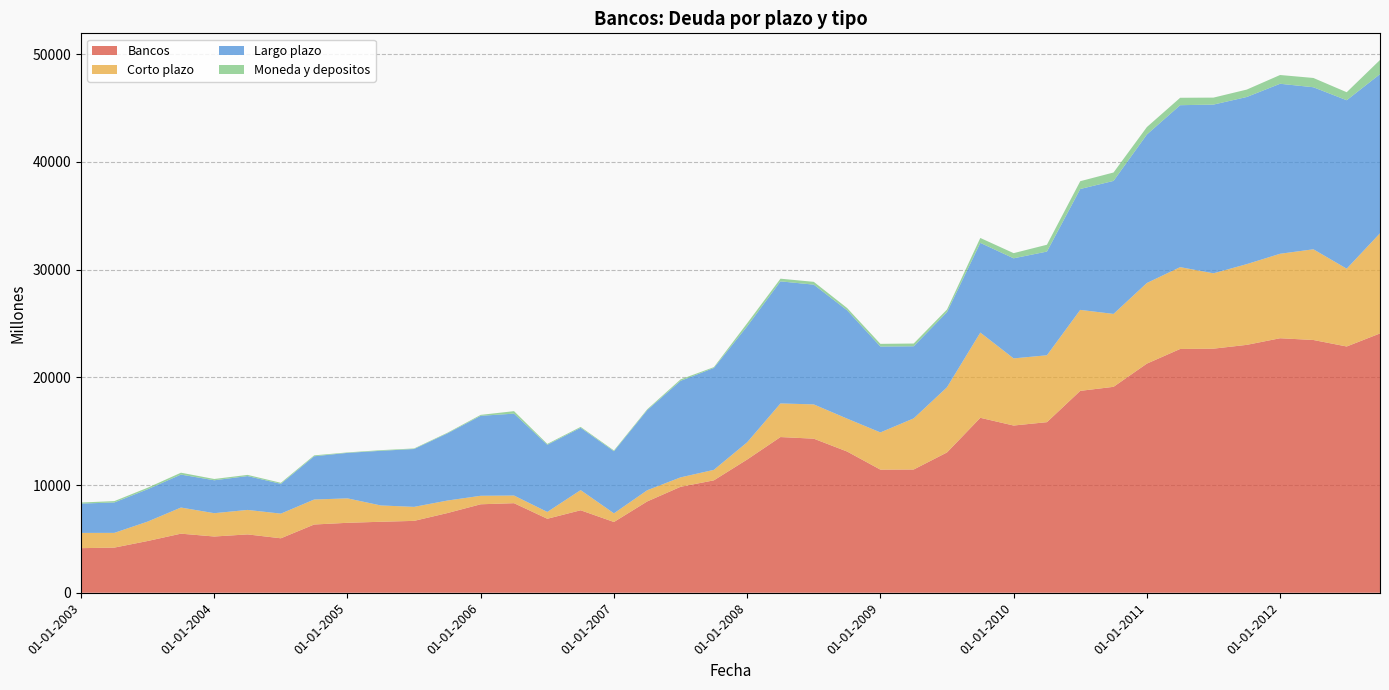

Reading left to right, extract all data points from this chart.

Bancos: 01-01-2003=4138	01-04-2003=4190	01-07-2003=4803	01-10-2003=5484	01-01-2004=5220	01-04-2004=5415	01-07-2004=5055	01-10-2004=6334	01-01-2005=6492	01-04-2005=6588	01-07-2005=6671	01-10-2005=7397	01-01-2006=8212	01-04-2006=8313	01-07-2006=6867	01-10-2006=7656	01-01-2007=6567	01-04-2007=8477	01-07-2007=9834	01-10-2007=10433	01-01-2008=12367	01-04-2008=14452	01-07-2008=14301	01-10-2008=13110	01-01-2009=11428	01-04-2009=11440	01-07-2009=13024	01-10-2009=16239	01-01-2010=15522	01-04-2010=15835	01-07-2010=18739	01-10-2010=19115	01-01-2011=21268	01-04-2011=22629	01-07-2011=22657	01-10-2011=23010	01-01-2012=23624	01-04-2012=23462	01-07-2012=22859	01-10-2012=24070
Corto plazo: 01-01-2003=1417	01-04-2003=1368	01-07-2003=1803	01-10-2003=2426	01-01-2004=2166	01-04-2004=2274	01-07-2004=2290	01-10-2004=2321	01-01-2005=2270	01-04-2005=1516	01-07-2005=1301	01-10-2005=1162	01-01-2006=790	01-04-2006=711	01-07-2006=635	01-10-2006=1873	01-01-2007=805	01-04-2007=1040	01-07-2007=876	01-10-2007=975	01-01-2008=1600	01-04-2008=3121	01-07-2008=3183	01-10-2008=3056	01-01-2009=3455	01-04-2009=4747	01-07-2009=6052	01-10-2009=7913	01-01-2010=6232	01-04-2010=6210	01-07-2010=7518	01-10-2010=6768	01-01-2011=7484	01-04-2011=7597	01-07-2011=6995	01-10-2011=7496	01-01-2012=7843	01-04-2012=8421	01-07-2012=7224	01-10-2012=9300
Largo plazo: 01-01-2003=2721	01-04-2003=2822	01-07-2003=3000	01-10-2003=3058	01-01-2004=3054	01-04-2004=3141	01-07-2004=2765	01-10-2004=4013	01-01-2005=4222	01-04-2005=5072	01-07-2005=5370	01-10-2005=6235	01-01-2006=7422	01-04-2006=7602	01-07-2006=6232	01-10-2006=5783	01-01-2007=5762	01-04-2007=7437	01-07-2007=8958	01-10-2007=9458	01-01-2008=10767	01-04-2008=11331	01-07-2008=11117	01-10-2008=10054	01-01-2009=7972	01-04-2009=6693	01-07-2009=6972	01-10-2009=8326	01-01-2010=9290	01-04-2010=9625	01-07-2010=11221	01-10-2010=12347	01-01-2011=13784	01-04-2011=15032	01-07-2011=15662	01-10-2011=15514	01-01-2012=15780	01-04-2012=15041	01-07-2012=15635	01-10-2012=14770
Moneda y depositos: 01-01-2003=101	01-04-2003=127	01-07-2003=144	01-10-2003=175	01-01-2004=120	01-04-2004=110	01-07-2004=96	01-10-2004=85	01-01-2005=43	01-04-2005=60	01-07-2005=53	01-10-2005=58	01-01-2006=88	01-04-2006=231	01-07-2006=85	01-10-2006=85	01-01-2007=75	01-04-2007=80	01-07-2007=137	01-10-2007=77	01-01-2008=283	01-04-2008=250	01-07-2008=260	01-10-2008=212	01-01-2009=250	01-04-2009=255	01-07-2009=246	01-10-2009=456	01-01-2010=481	01-04-2010=635	01-07-2010=725	01-10-2010=781	01-01-2011=690	01-04-2011=689	01-07-2011=648	01-10-2011=688	01-01-2012=814	01-04-2012=862	01-07-2012=745	01-10-2012=1316